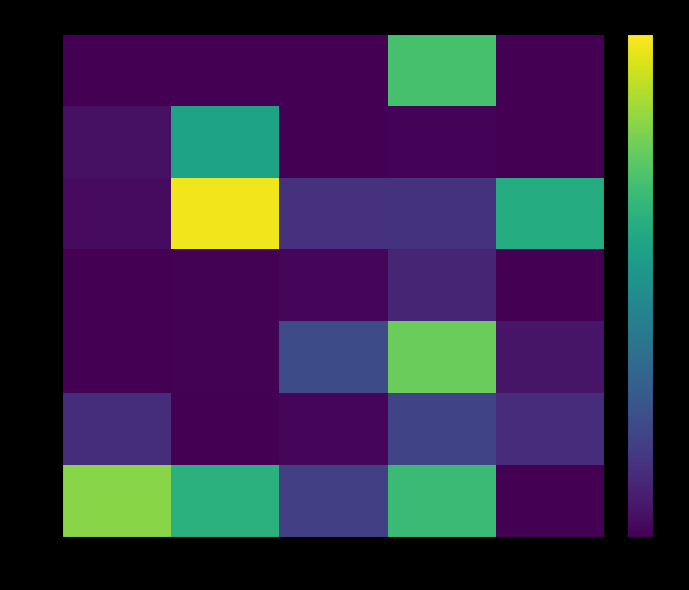

Reading left to right, extract all data points from this chart.

q=0: p=1=0.0	p=2=0.0	p=3=0.0	p=4=0.7	p=5=0.0
q=1: p=1=0.0	p=2=0.6	p=3=0.0	p=4=0.0	p=5=0.0
q=2: p=1=0.0	p=2=1.0	p=3=0.1	p=4=0.1	p=5=0.6
q=3: p=1=0.0	p=2=0.0	p=3=0.0	p=4=0.1	p=5=0.0
q=4: p=1=0.0	p=2=0.0	p=3=0.2	p=4=0.8	p=5=0.1
q=5: p=1=0.1	p=2=0.0	p=3=0.0	p=4=0.2	p=5=0.1
q=6: p=1=0.8	p=2=0.6	p=3=0.2	p=4=0.7	p=5=0.0